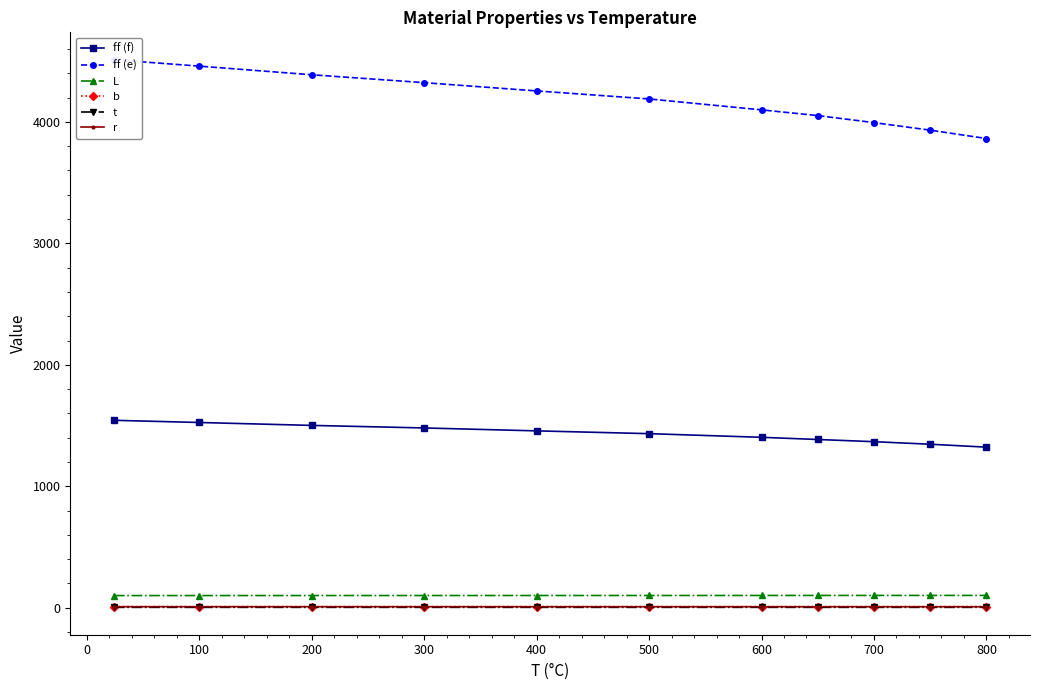

Is it true that L equals 100.5 at 400?

True